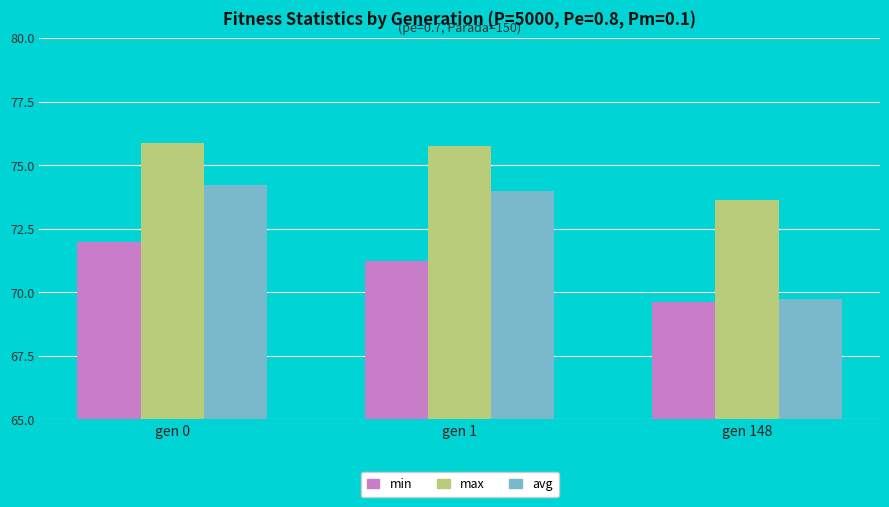

Which category has the lowest value across all series?

gen 148